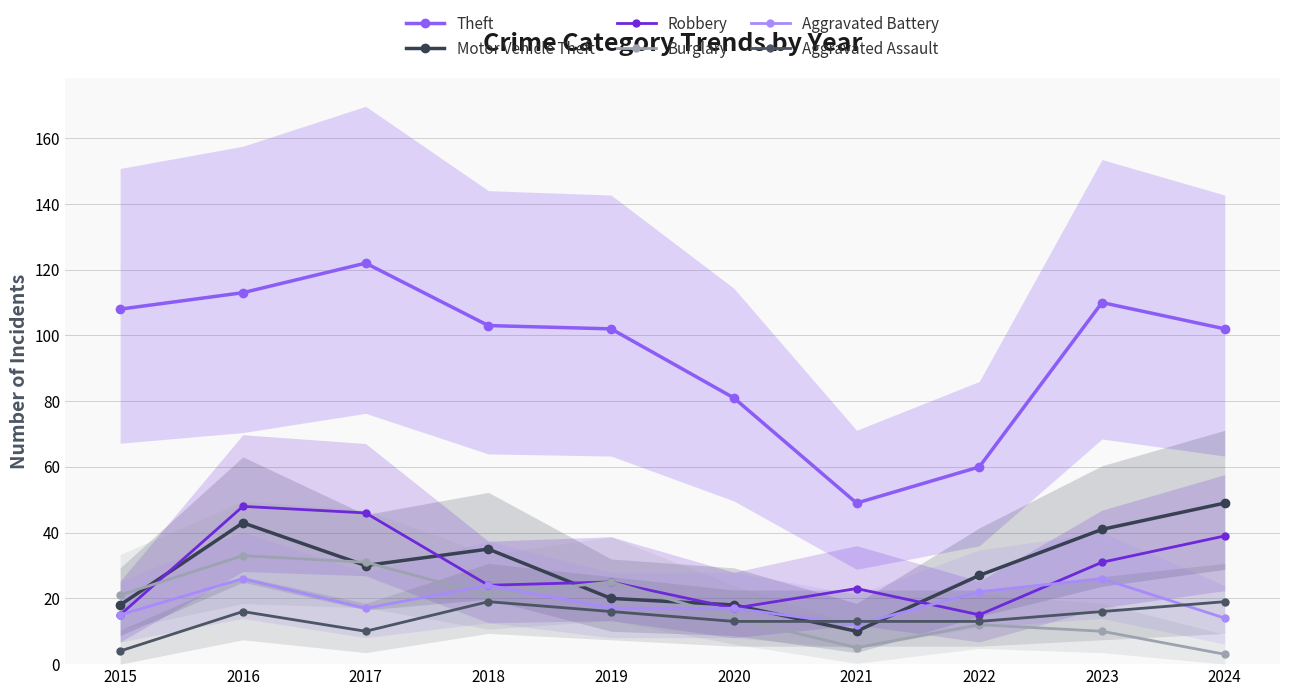

Which series ends up on top after the final intersection of Motor Vehicle Theft and Burglary?

Motor Vehicle Theft